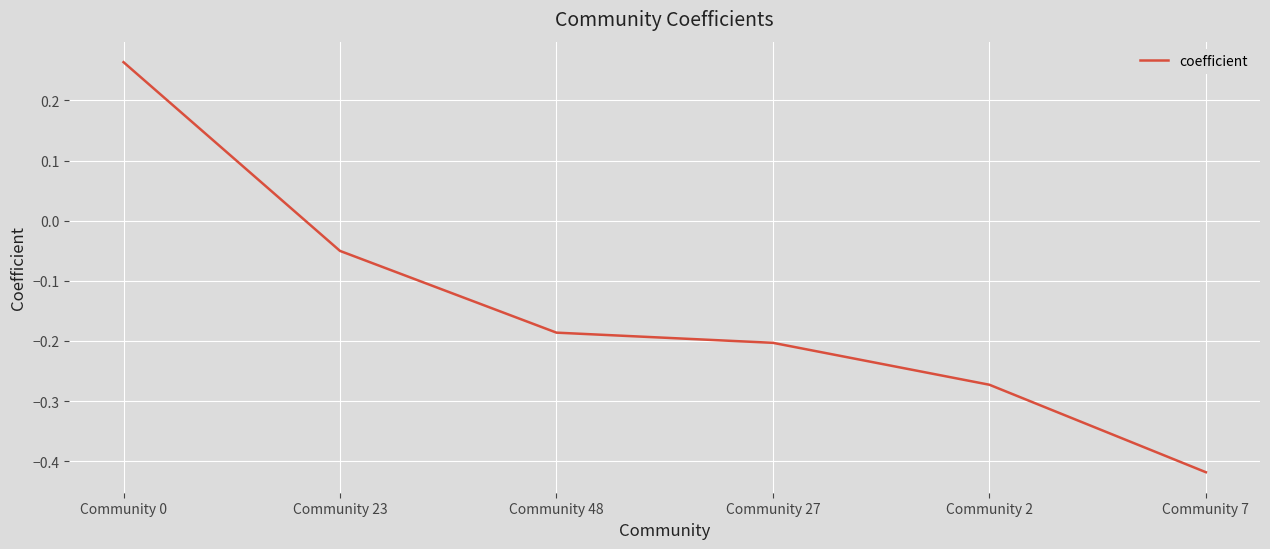

At which category does the chart reach its peak across all series?

Community 0